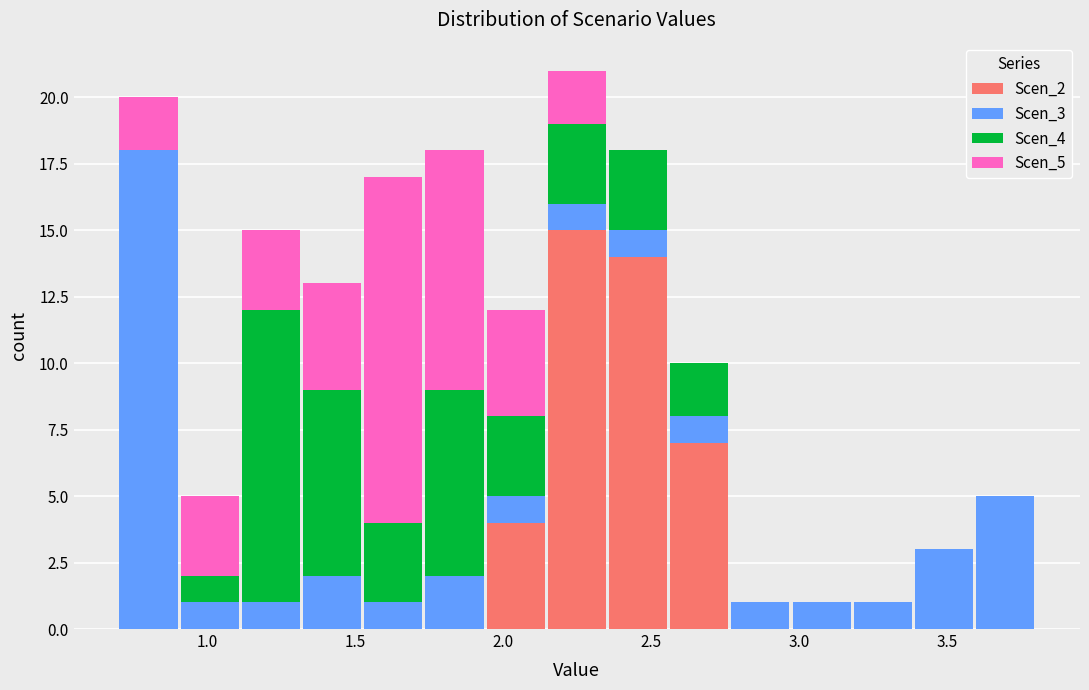

What is the total height of the stacked bar covering 1.95 to 2.15 on the x-axis? Neither the bar edges nor the heights are printed on the chart, so give them approximately, as read against the axes.

12